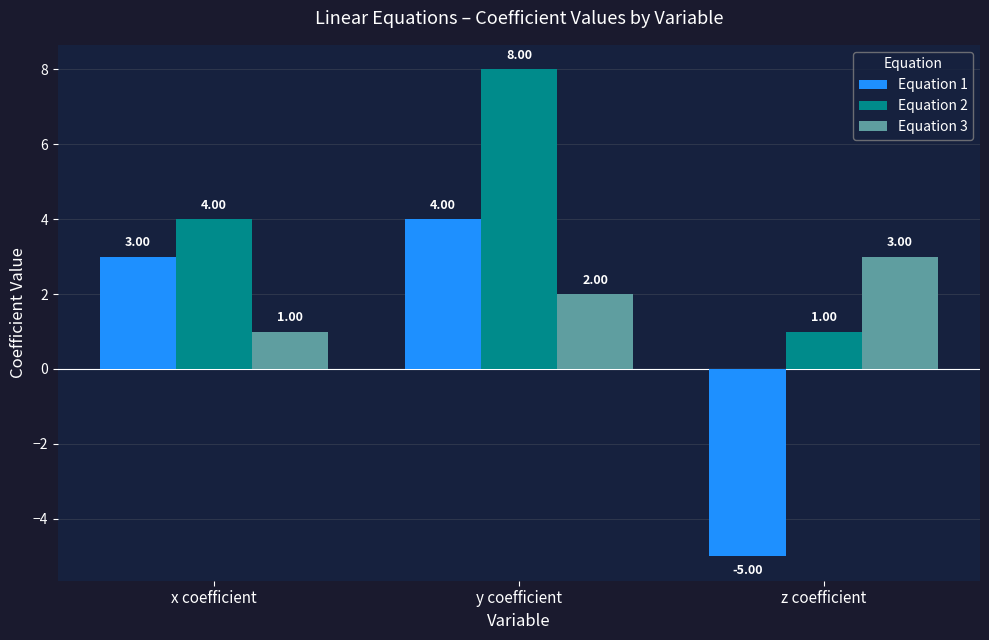

What is the value of the Equation 3 bar at the 1st from the left?

1